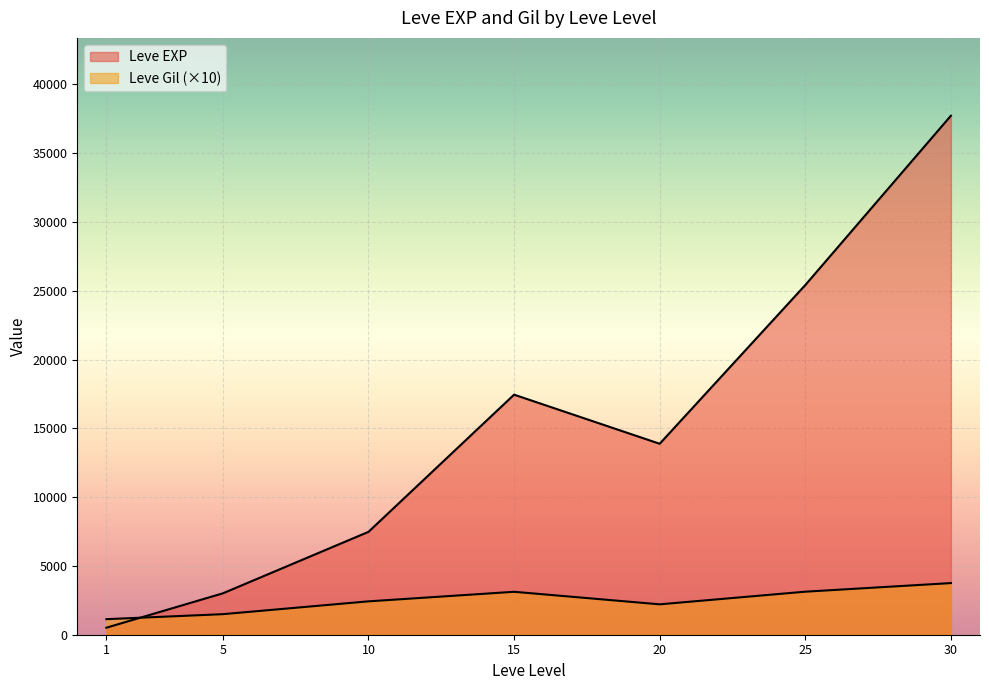

The value of Leve EXP at 10 is 2897. True or false?

False